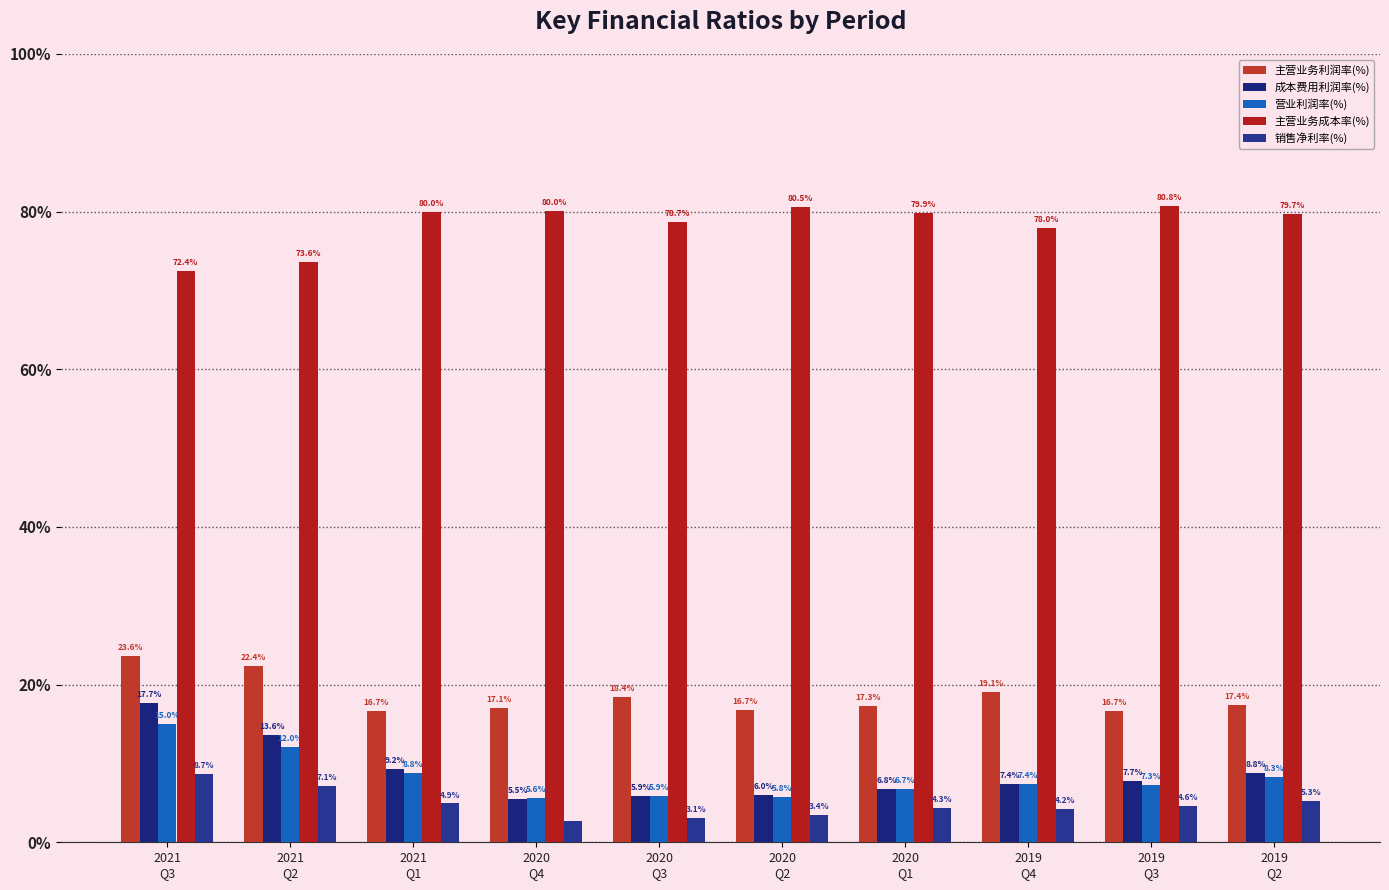

Is it true that 销售净利率(%) equals 3.4 at 2020
Q2?

True